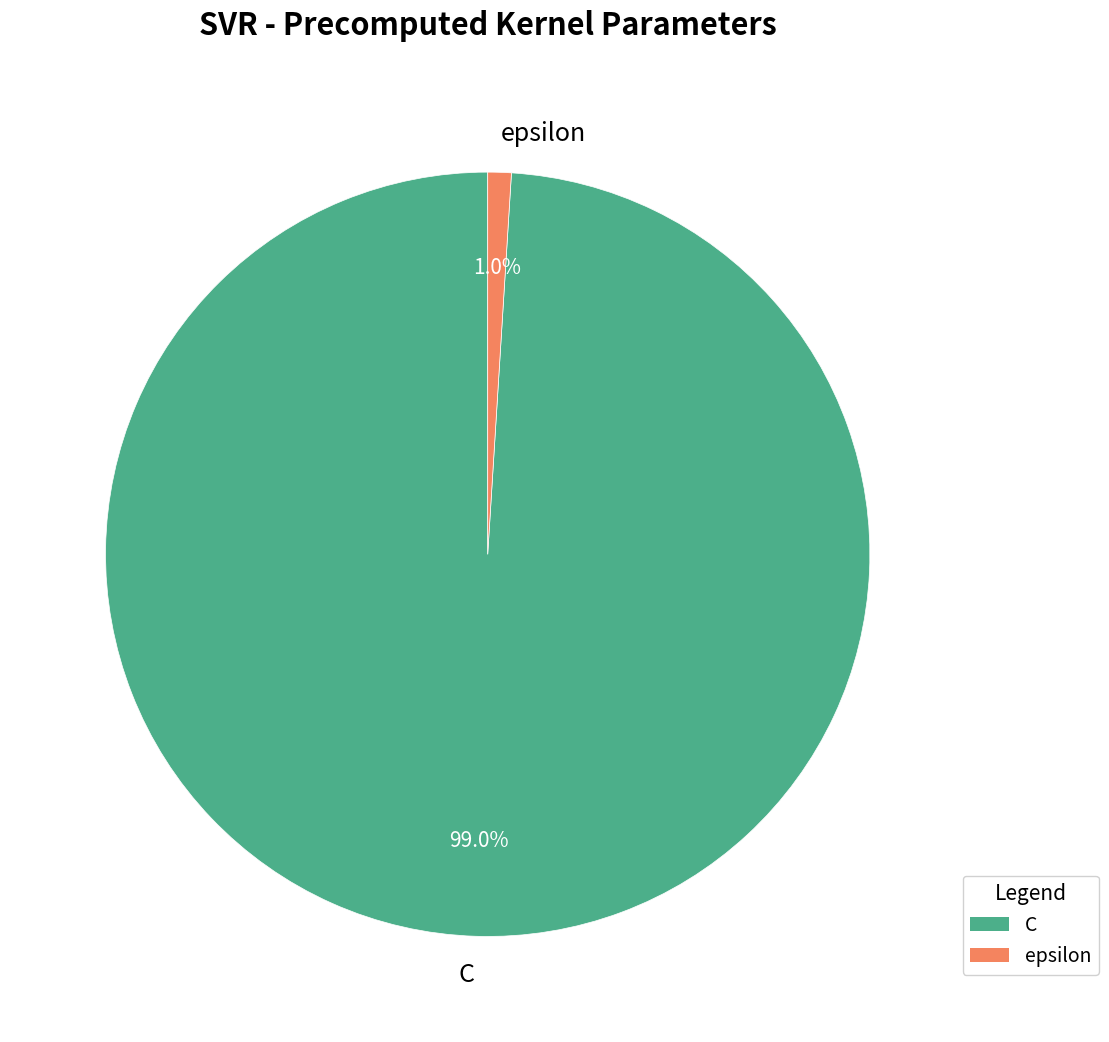

True or false: C accounts for 89% of the total.

False